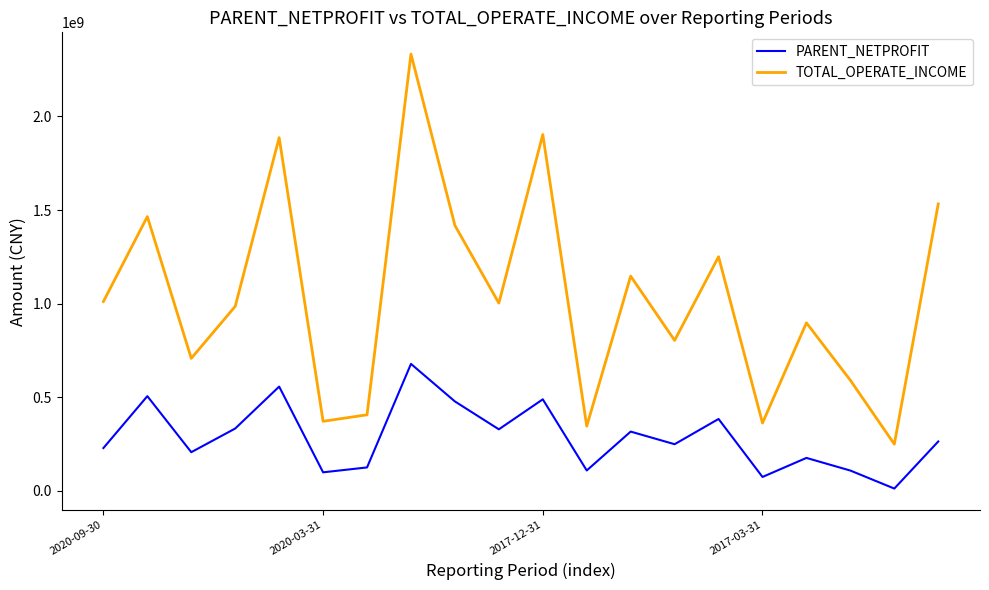

True or false: TOTAL_OPERATE_INCOME and PARENT_NETPROFIT cross at least once.

False